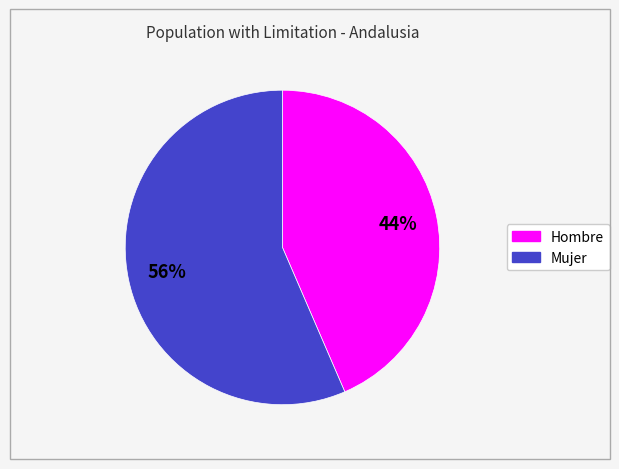

Do Mujer and Hombre together represent more than half of the pie?

Yes